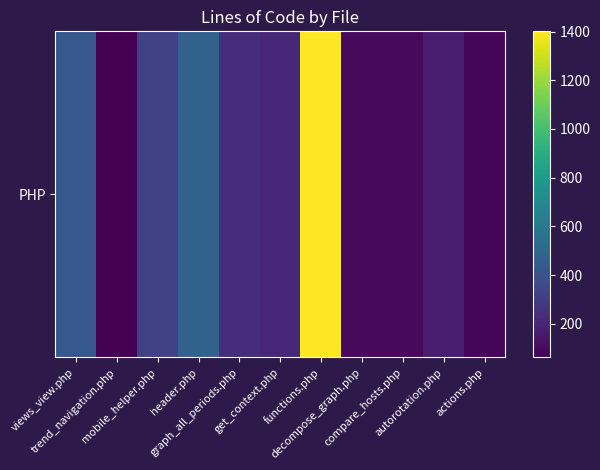

What is the greatest value displayed?

1401